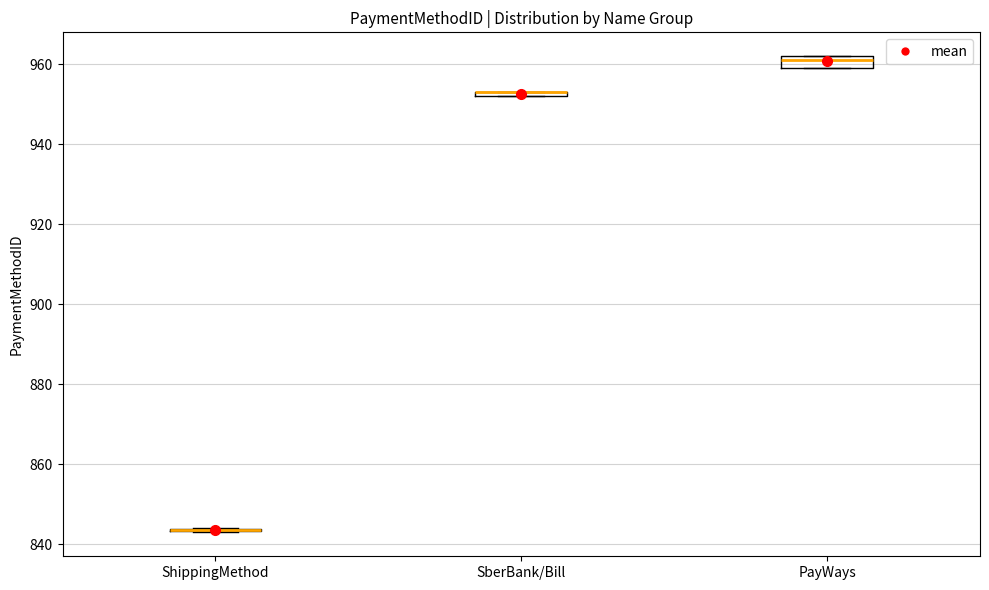

Where is the upper edge of the box for SberBank/Bill on the y-axis? The values are not printed on the chart, so give them approximately, as read against the axis.

954